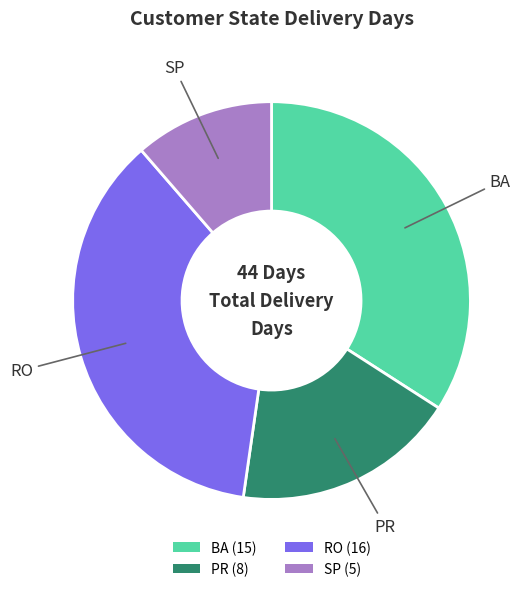

Is RO (16) the majority of the pie?

No